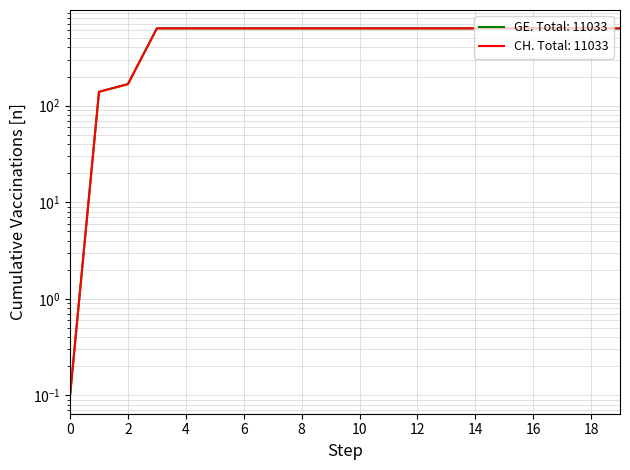

What is the maximum value for CH?

631.0